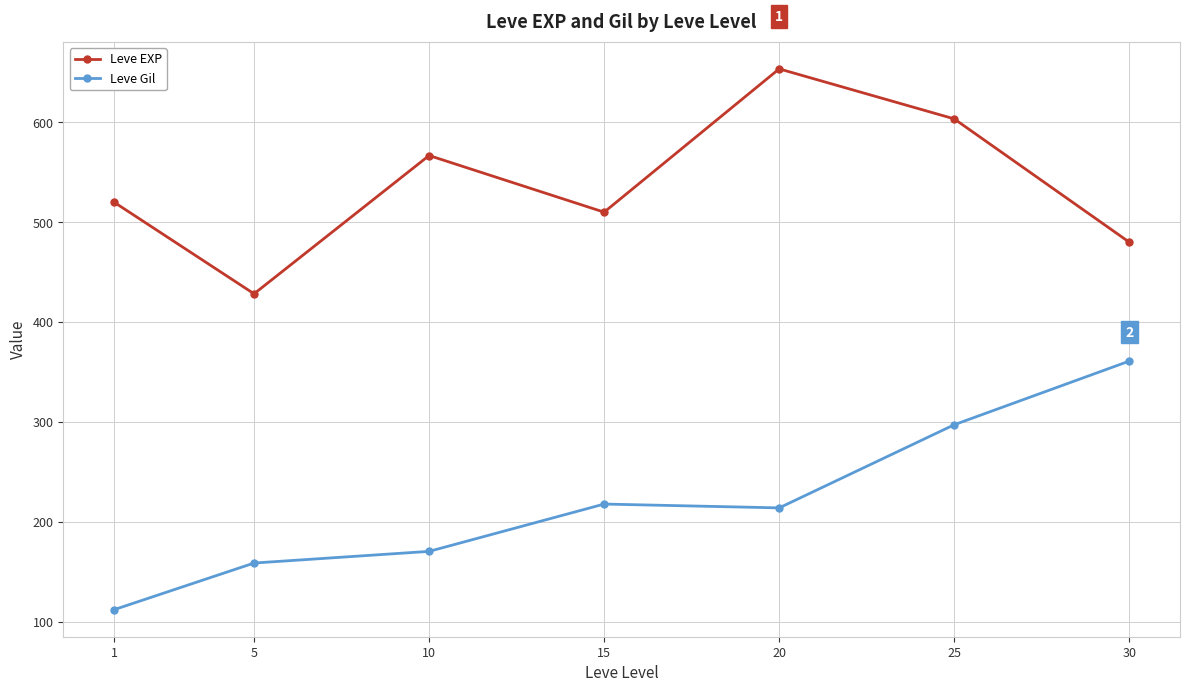

Rank the categories by Leve EXP value from lowest to highest.

5, 30, 15, 1, 10, 25, 20